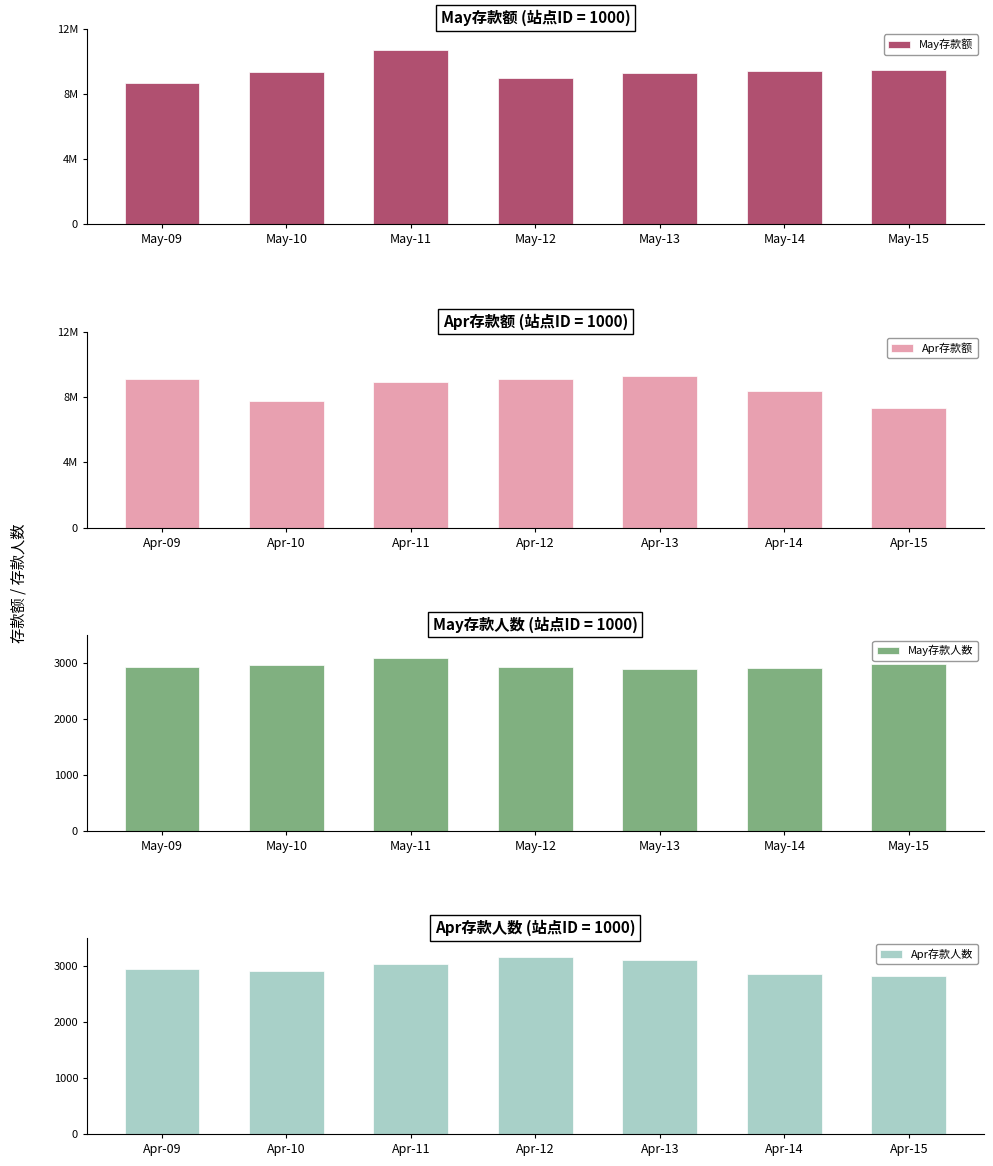

At which label does May存款人数 reach its peak?

May-11